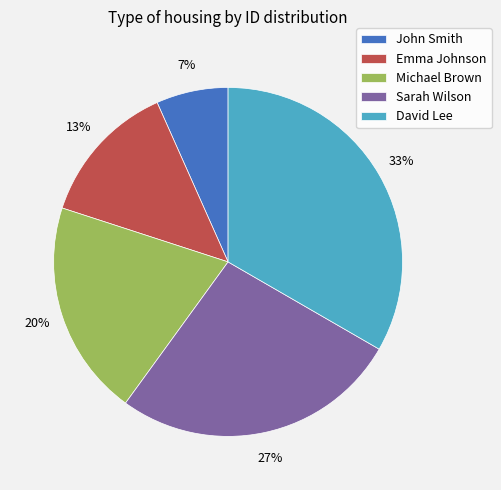

To the nearest percent, what is the average slice percentage?

20%